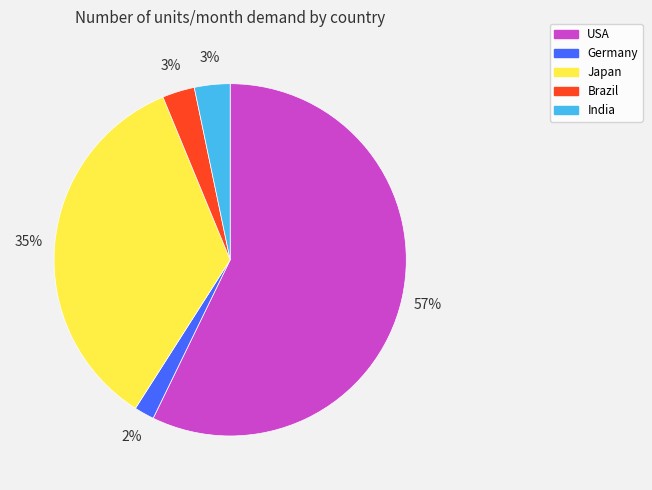

Which slice represents more than half of the pie?

USA